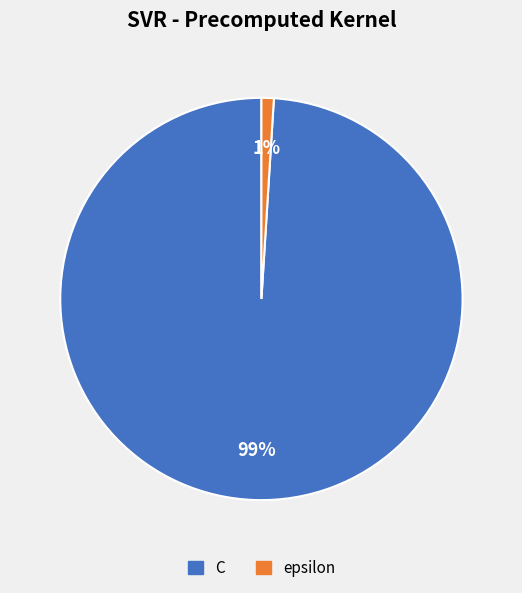

To the nearest percent, what is the difference between the C and epsilon slice percentages?

98%